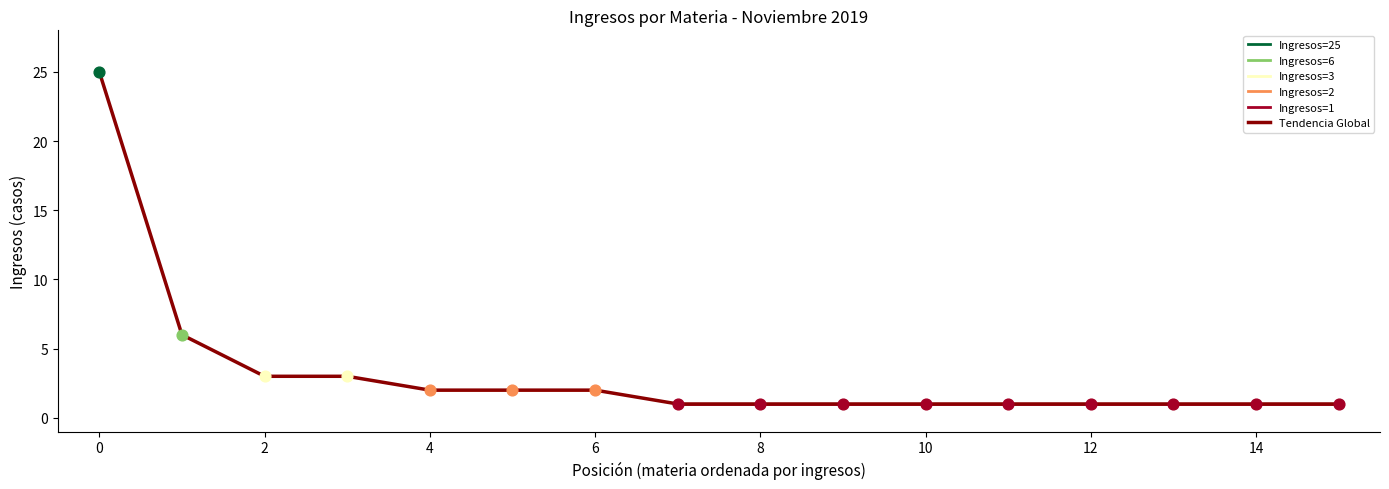

The value of Tendencia Global at 0 is 25. True or false?

True